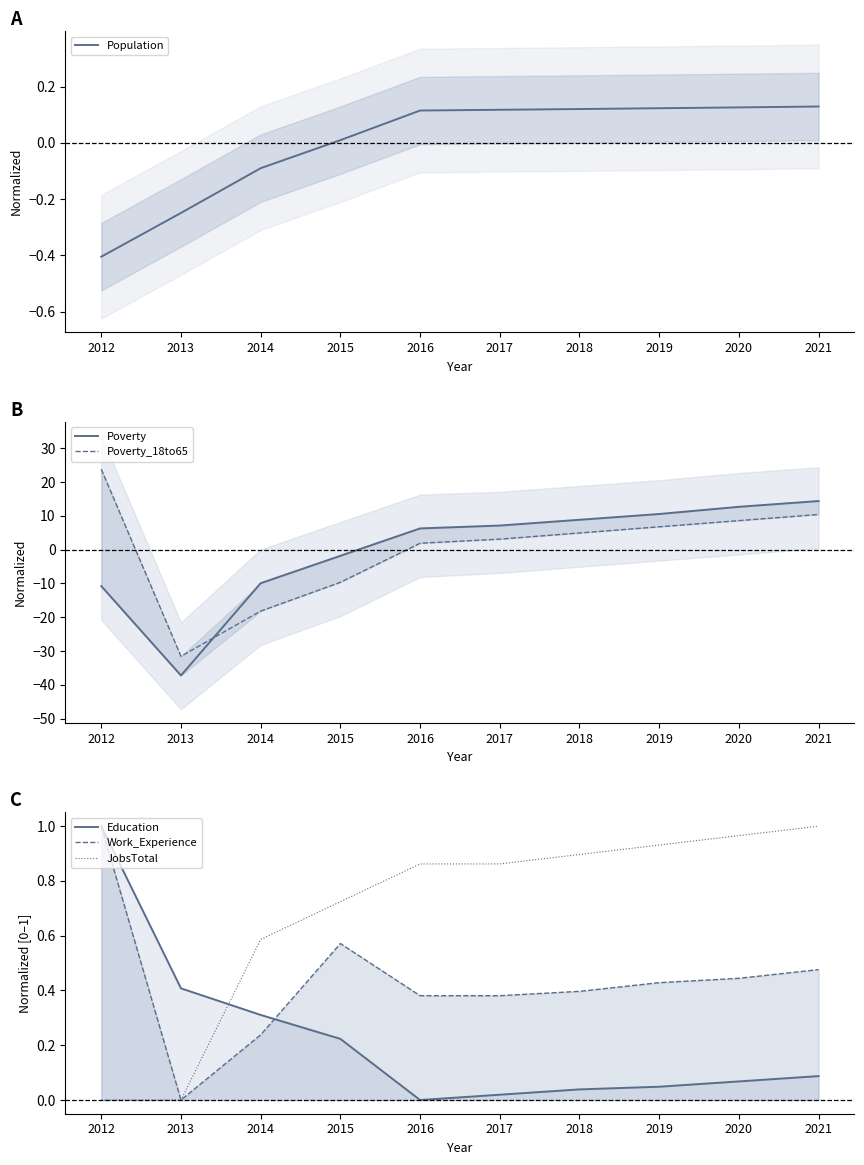

At which category is the sum across all series the highest?

2021